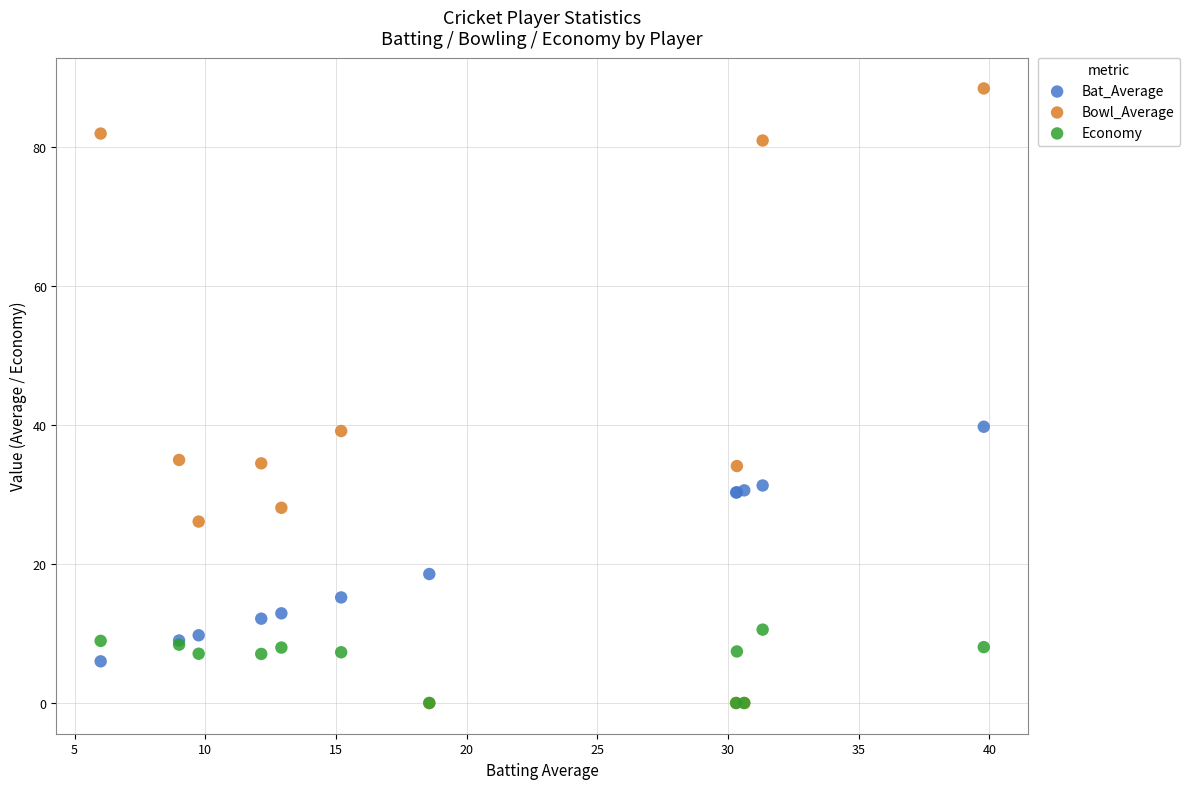

Which series reaches the maximum Y coordinate?

Bowl_Average